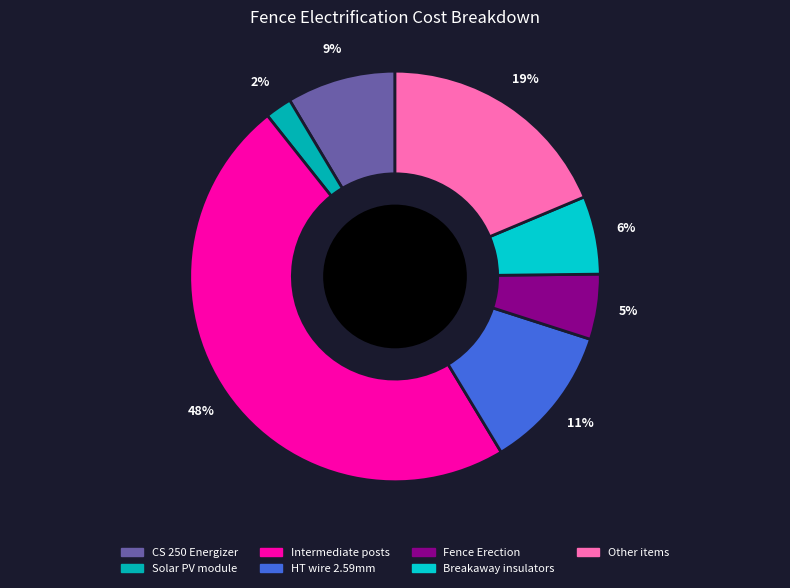

To the nearest percent, what percentage of the pie is Intermediate posts?

48%